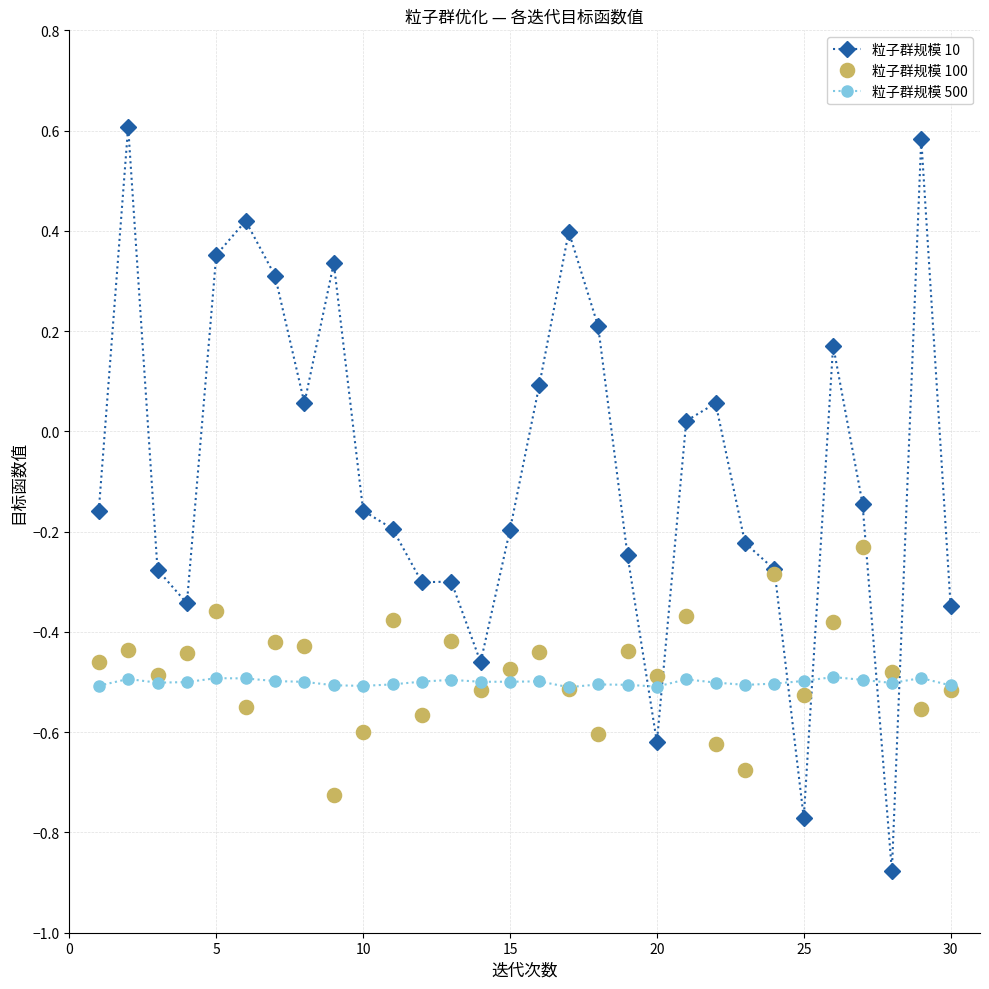

List the series in order of their peak value, lowest first.

粒子群规模 500, 粒子群规模 100, 粒子群规模 10